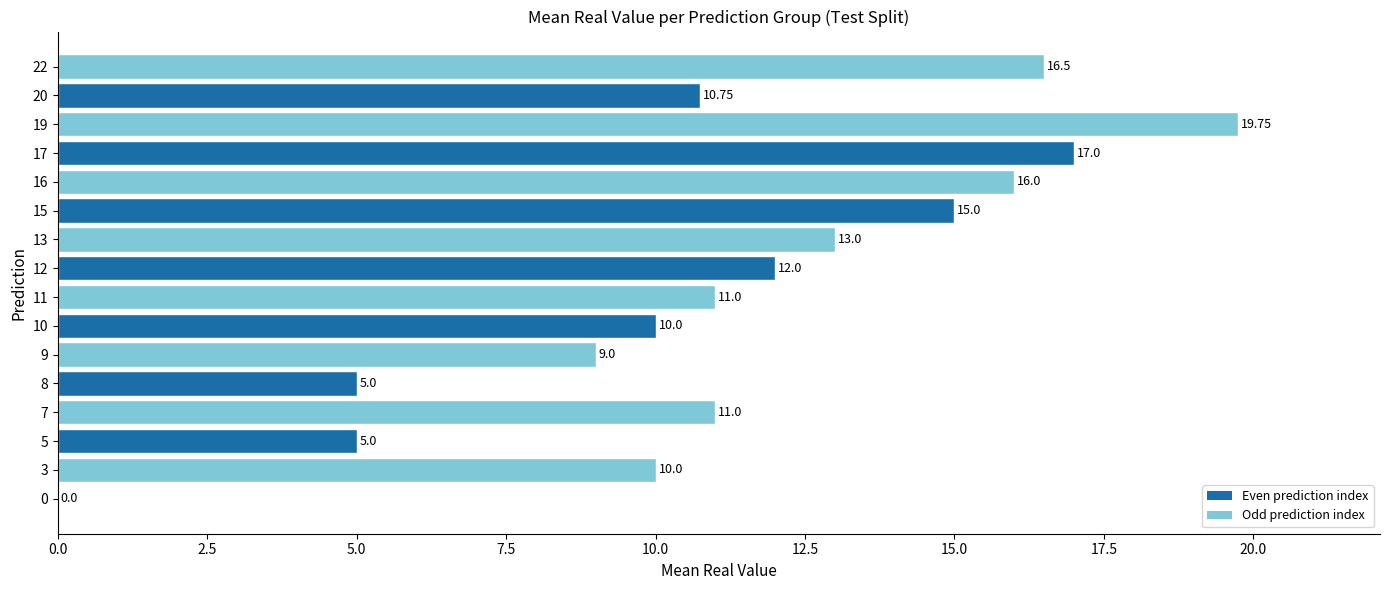

Between 12 and 13, which is larger?

13